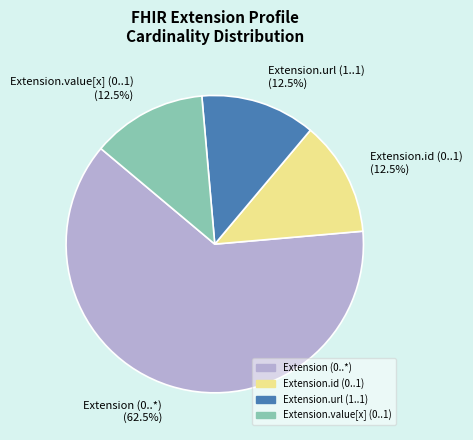

What is the largest slice in the pie chart?

Extension (0..*)